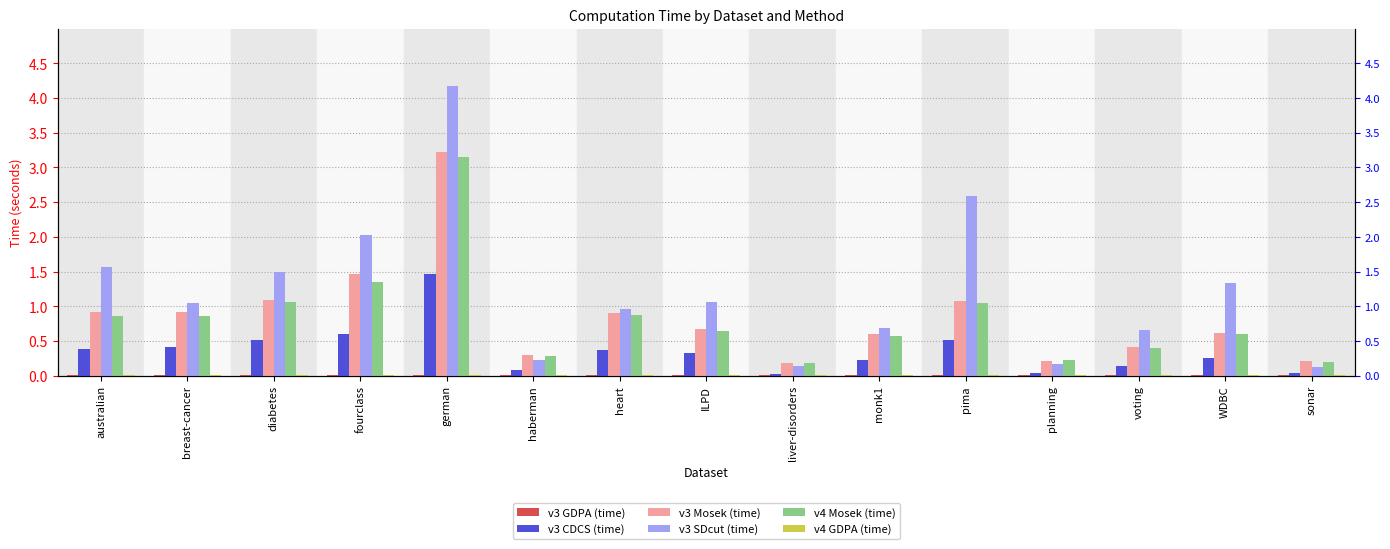

What is the label of the 5th bar from the left?

german